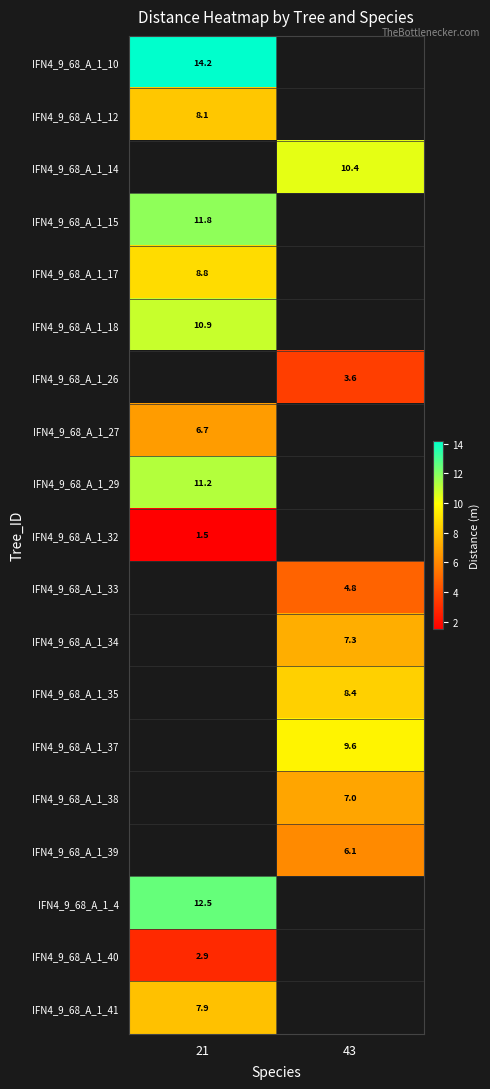

True or false: IFN4_9_68_A_1_38 has a value of 7.0 at 43.

True